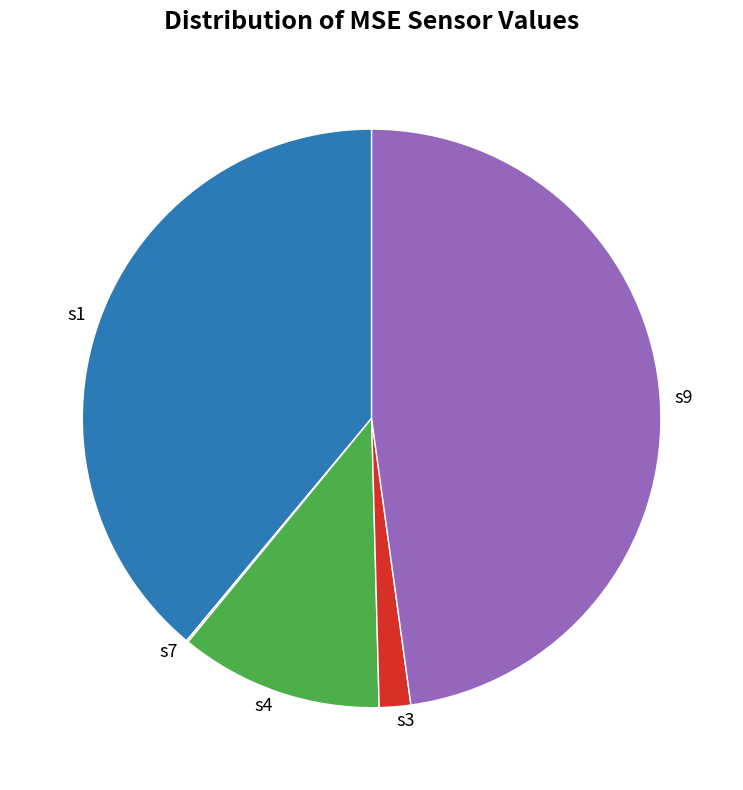

What is the largest slice in the pie chart?

s9